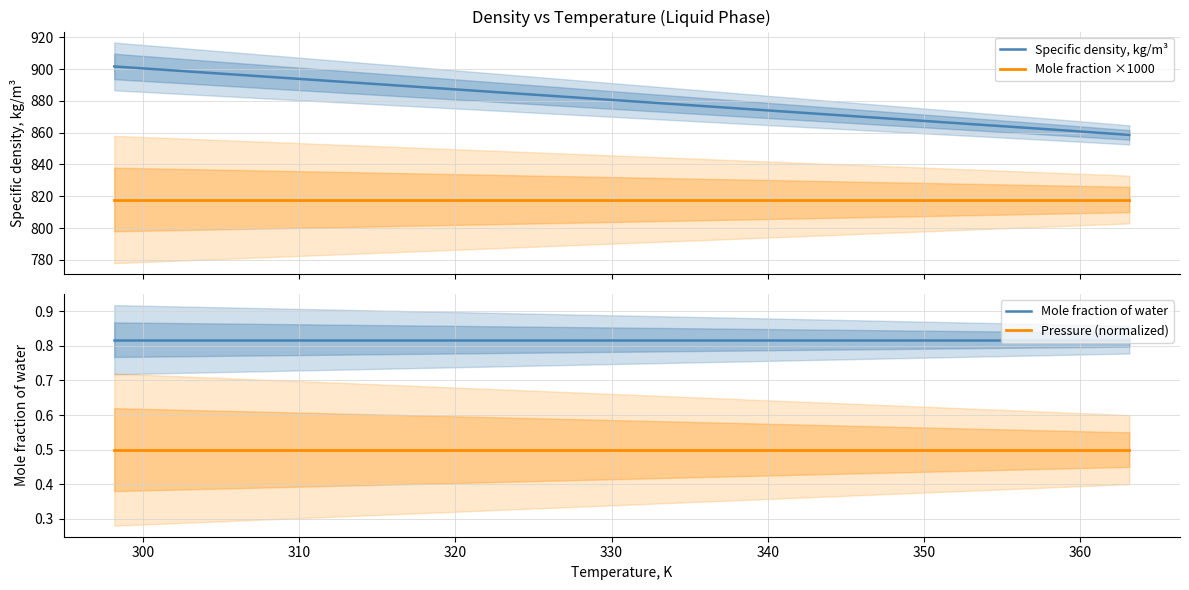

What is the greatest value displayed?

901.6